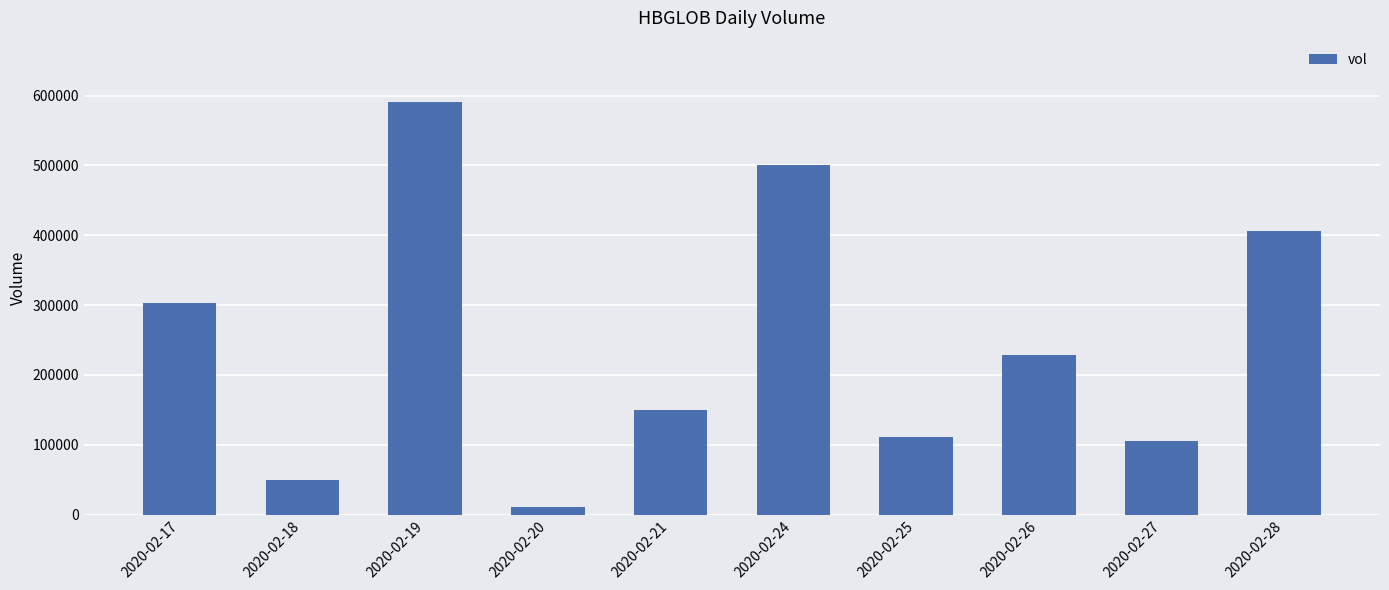

True or false: the data shows 49765 at 2020-02-25.

False